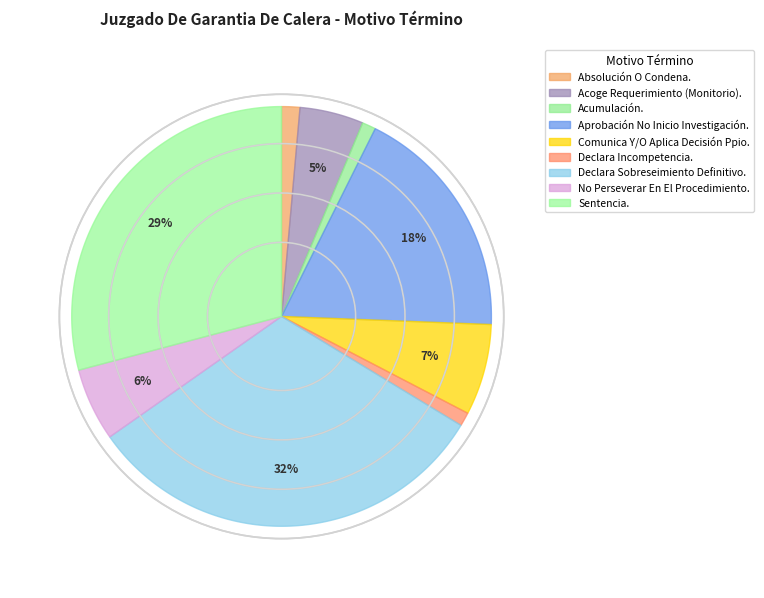

Is there a majority slice in this chart?

No